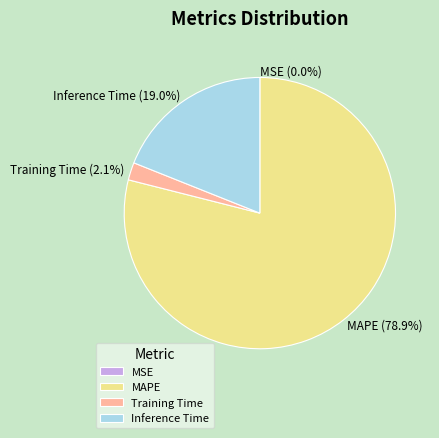

To the nearest percent, what is the difference between the MAPE and Training Time slice percentages?

77%